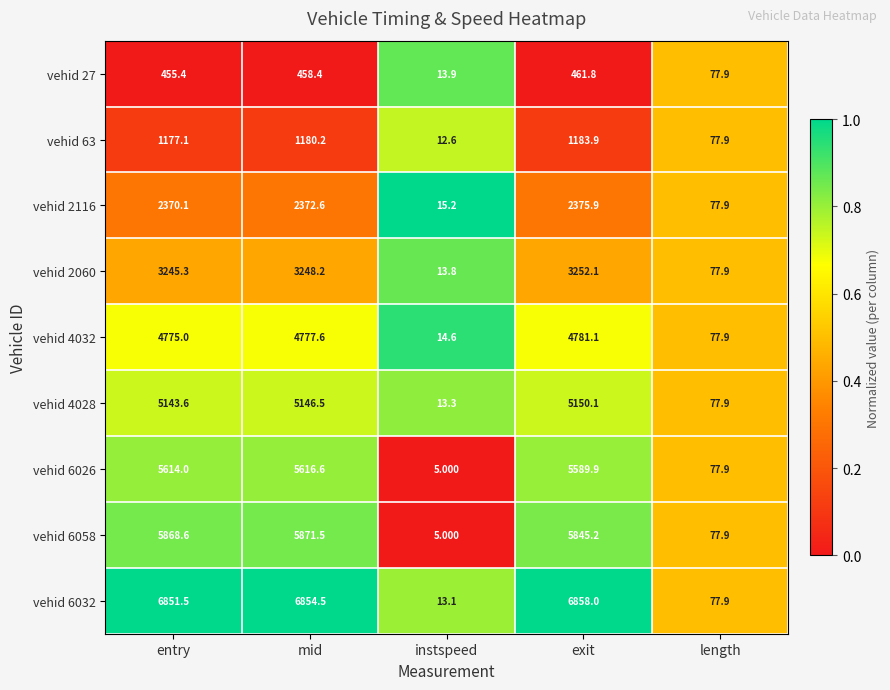

Is the value of vehid 2060 at entry greater than the value of vehid 63 at exit?

Yes